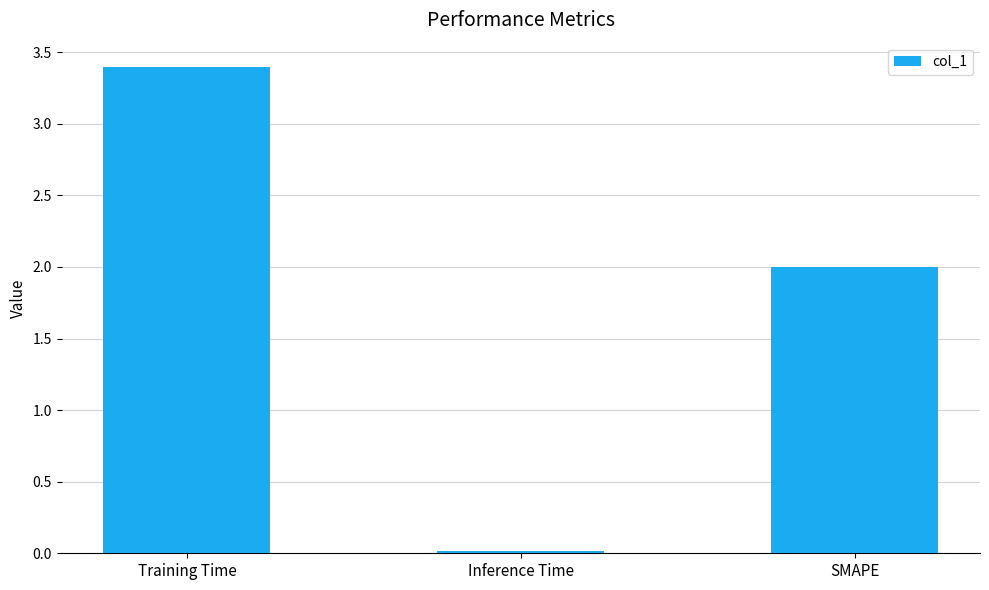

How many values are below 2?

1